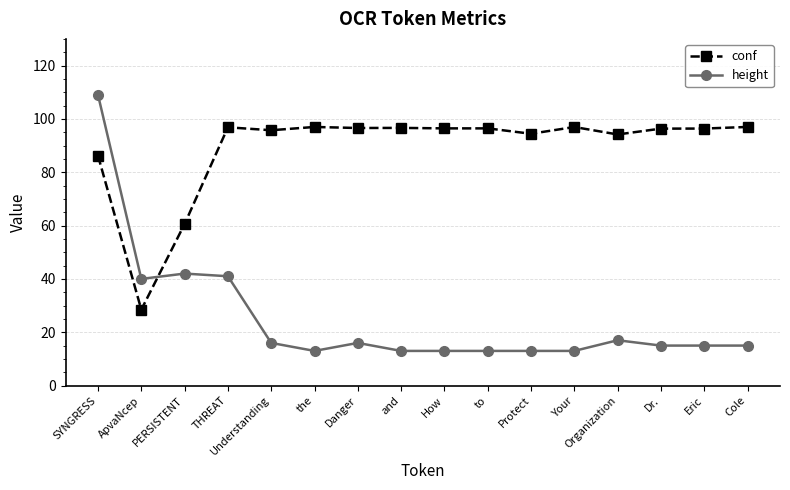

What is the label of the 7th point from the right?

to